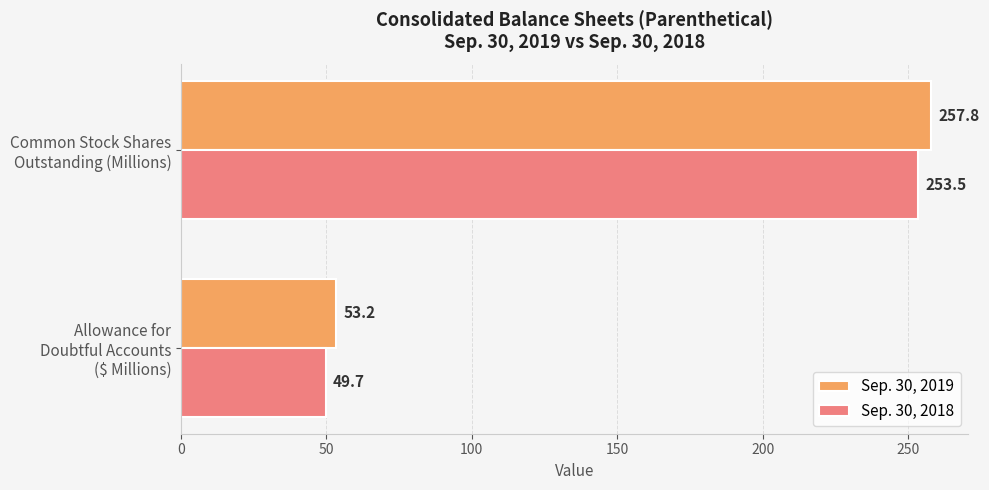

Which category has the highest value in the Sep. 30, 2019 series?

Common Stock Shares
Outstanding (Millions)